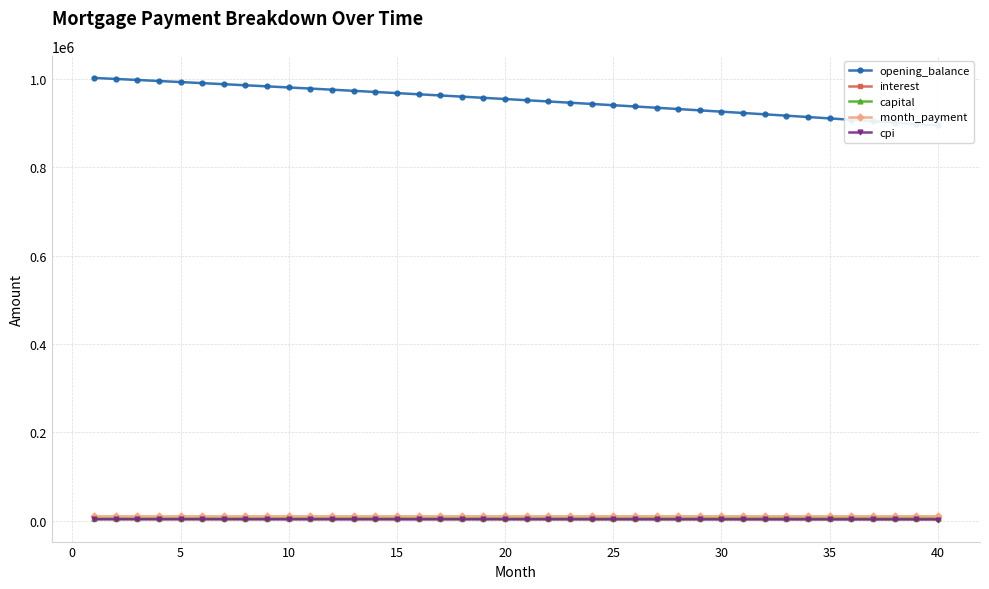

Reading left to right, transcribe all the data shown in this chart.

opening_balance: 1002916.7	1000603.1	998267.5	995909.7	993529.7	991127.4	988702.6	986255.2	983785.1	981292.2	978776.4	976237.6	973675.7	971090.4	968481.9	965849.8	963194.2	960514.9	957811.7	955084.6	952333.4	949558.1	946758.5	943934.5	941085.9	938212.7	935314.7	932391.9	929444.0	926471.0	923472.8	920449.2	917400.0	914325.3	911224.9	908098.5	904946.2	901767.8	898563.1	895332.1
interest: 4596.7	4586.1	4575.4	4564.6	4553.7	4542.7	4531.6	4520.3	4509.0	4497.6	4486.1	4474.4	4462.7	4450.8	4438.9	4426.8	4414.6	4402.4	4390.0	4377.5	4364.9	4352.1	4339.3	4326.4	4313.3	4300.1	4286.9	4273.5	4259.9	4246.3	4232.6	4218.7	4204.8	4190.7	4176.4	4162.1	4147.7	4133.1	4118.4	4103.6
capital: 5223.5	5238.8	5254.0	5269.4	5284.7	5300.1	5315.6	5331.1	5346.7	5362.2	5377.9	5393.6	5409.3	5425.1	5440.9	5456.8	5472.7	5488.7	5504.7	5520.7	5536.8	5553.0	5569.2	5585.4	5601.7	5618.0	5634.4	5650.9	5667.3	5683.9	5700.4	5717.1	5733.8	5750.5	5767.2	5784.1	5800.9	5817.9	5834.8	5851.8
month_payment: 9820.2	9824.9	9829.4	9834.0	9838.4	9842.8	9847.2	9851.5	9855.7	9859.8	9864.0	9868.0	9872.0	9875.9	9879.8	9883.6	9887.3	9891.0	9894.6	9898.2	9901.7	9905.1	9908.5	9911.8	9915.0	9918.2	9921.3	9924.3	9927.3	9930.2	9933.0	9935.8	9938.5	9941.1	9943.7	9946.2	9948.6	9951.0	9953.2	9955.5
cpi: 2909.9	2903.2	2896.3	2889.4	2882.4	2875.3	2868.2	2861.0	2853.8	2846.5	2839.1	2831.6	2824.1	2816.5	2808.9	2801.2	2793.3	2785.5	2777.6	2769.6	2761.5	2753.3	2745.1	2736.8	2728.5	2720.1	2711.6	2703.0	2694.3	2685.6	2676.8	2668.0	2659.0	2650.0	2640.9	2631.8	2622.5	2613.2	2603.8	2594.3